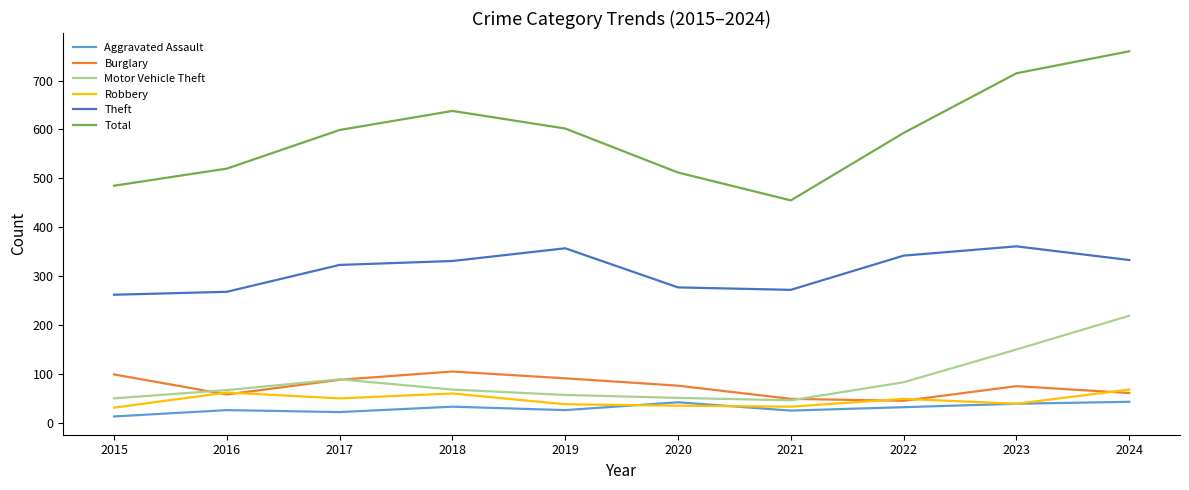

Is this an area chart (filled region under the line)?

No